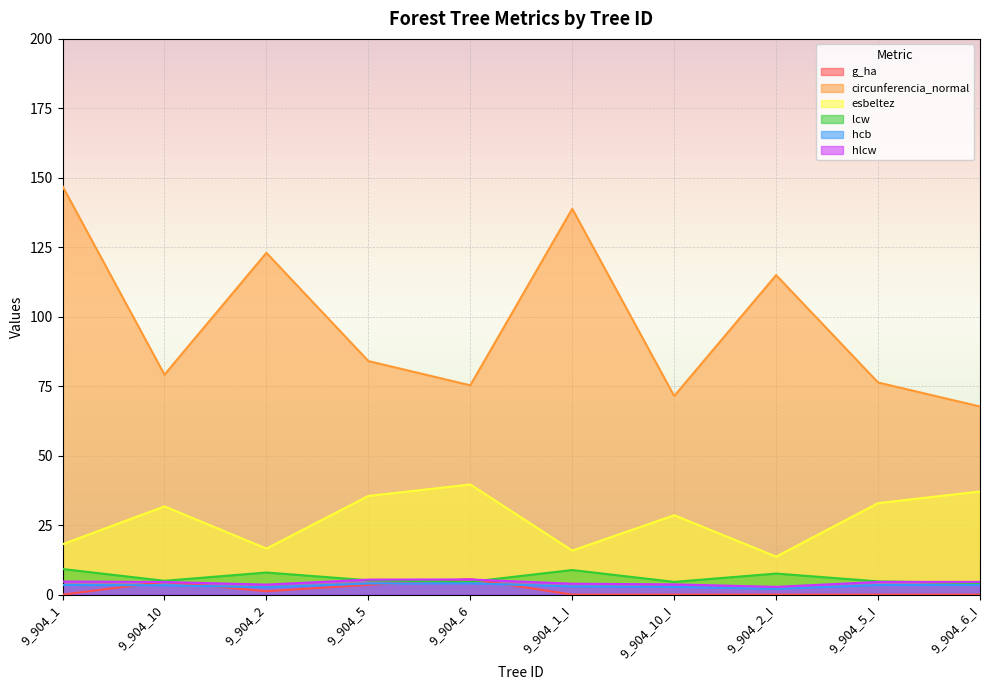

True or false: g_ha has a value of 0.0 at 9_904_5_I.

True